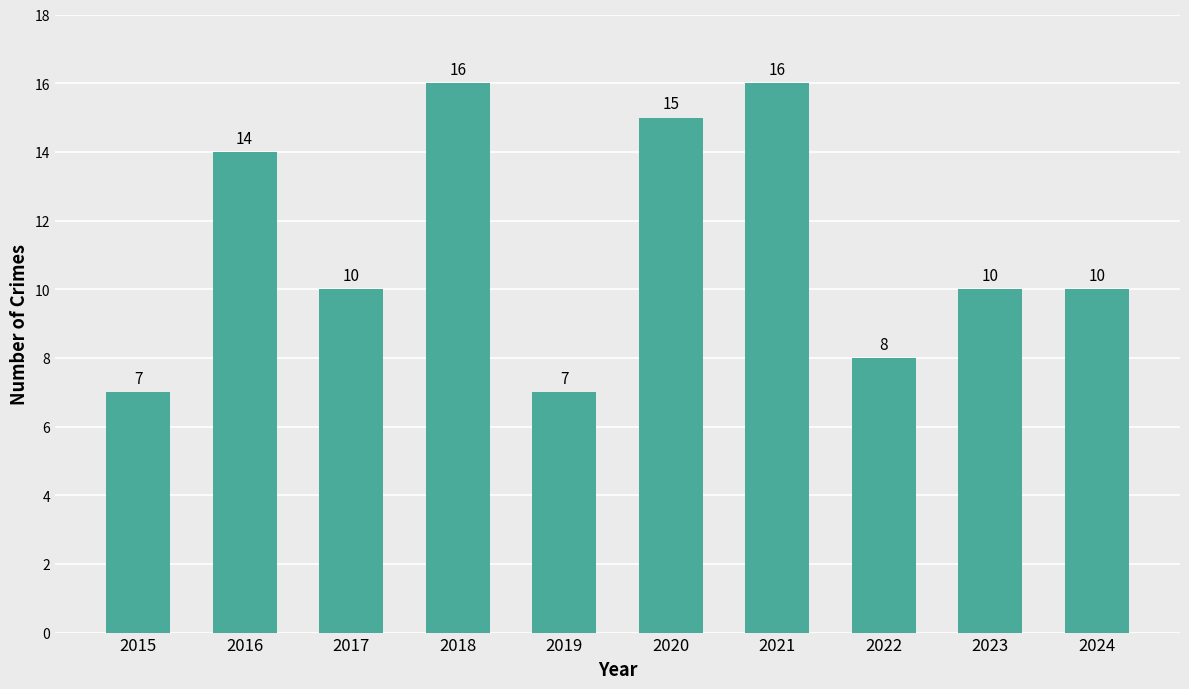

What is the difference between the maximum and minimum values?

9